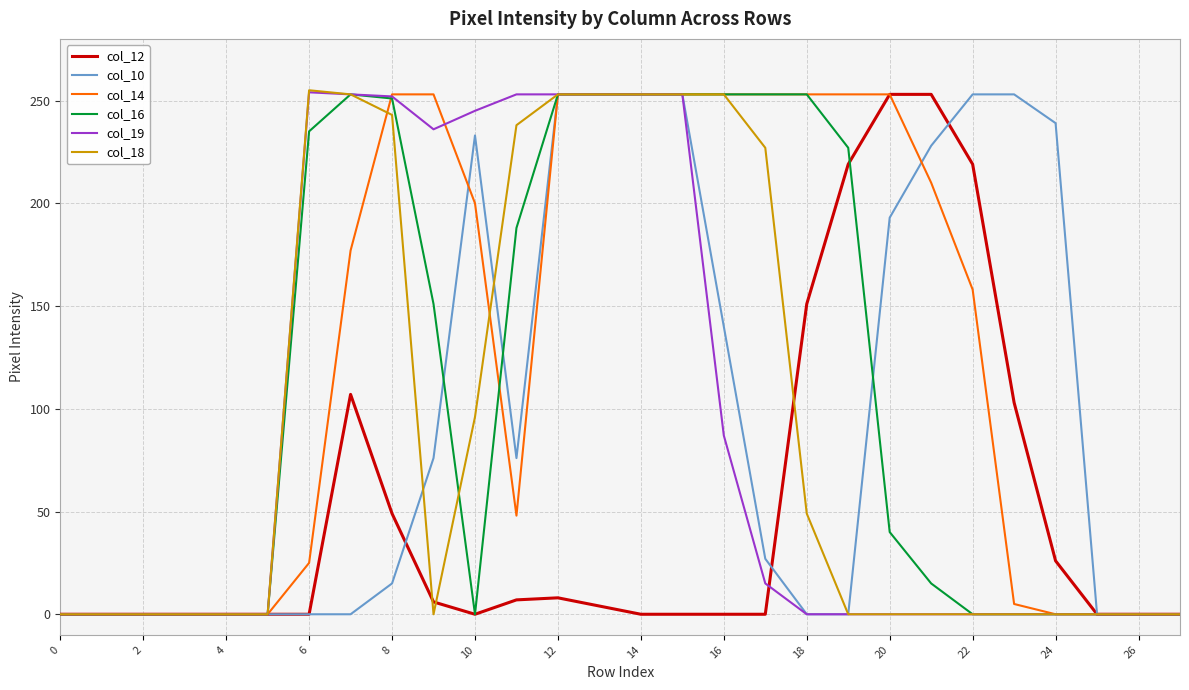

What is the highest value of the col_18 series?

255